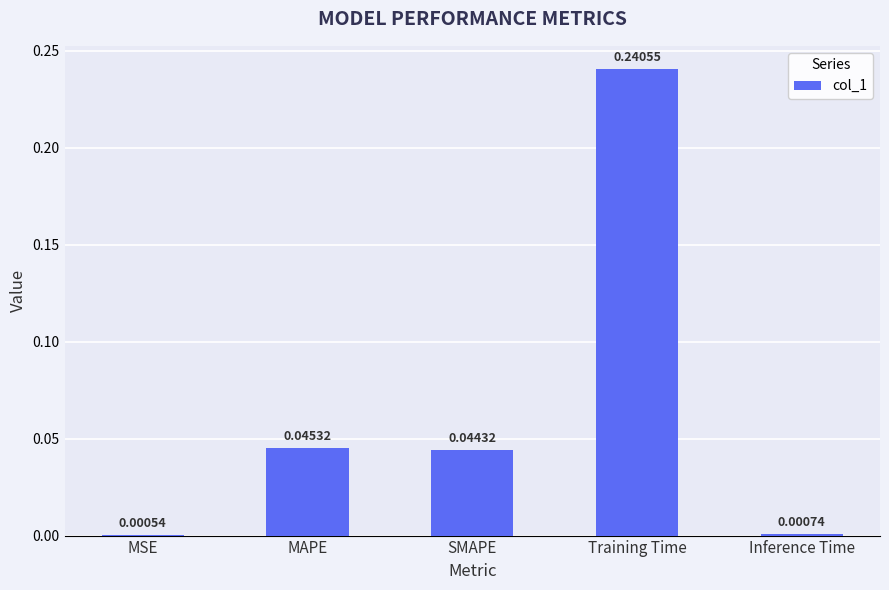

At which label is the value closest to 0?

MSE